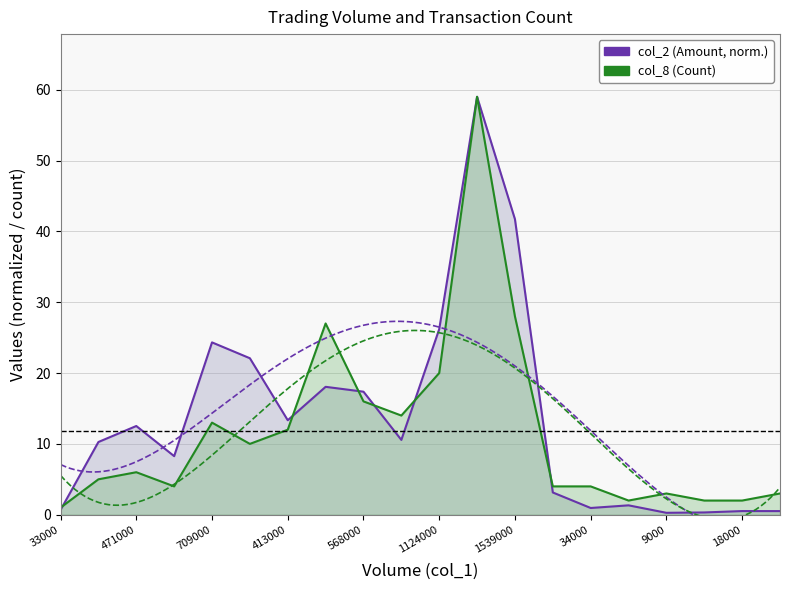

True or false: col_2 line has a value of 0.9 at 33000.

False